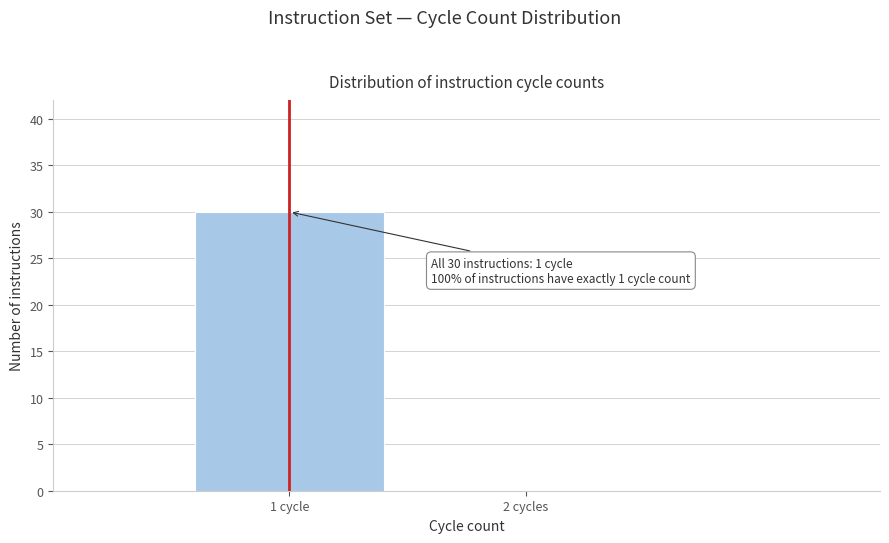

Reading left to right, extract all data points from this chart.

1 cycle=30	2 cycles=0